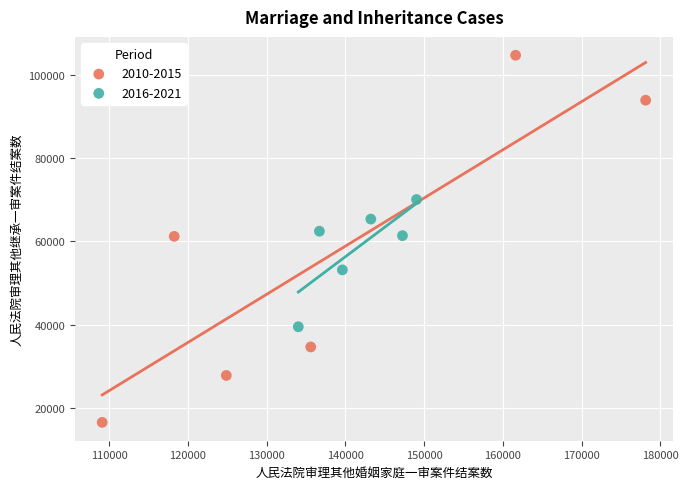

Which series has the largest Y range (max minus min)?

2010-2015